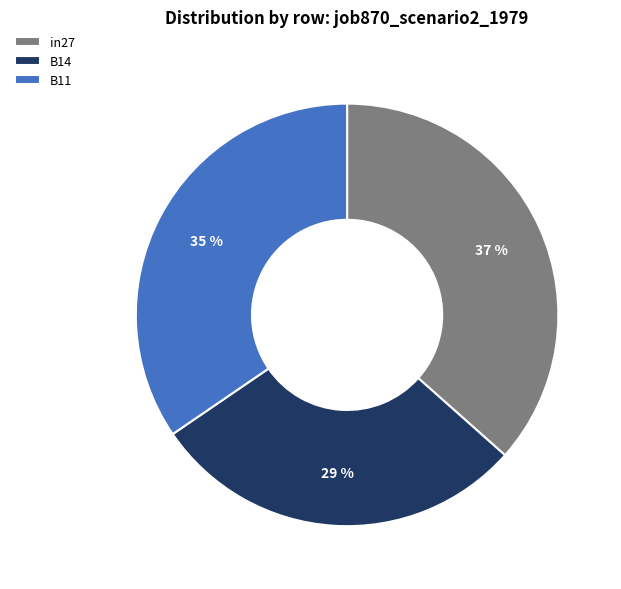

To the nearest percent, what is the difference between the largest and smallest slice percentages?

8%